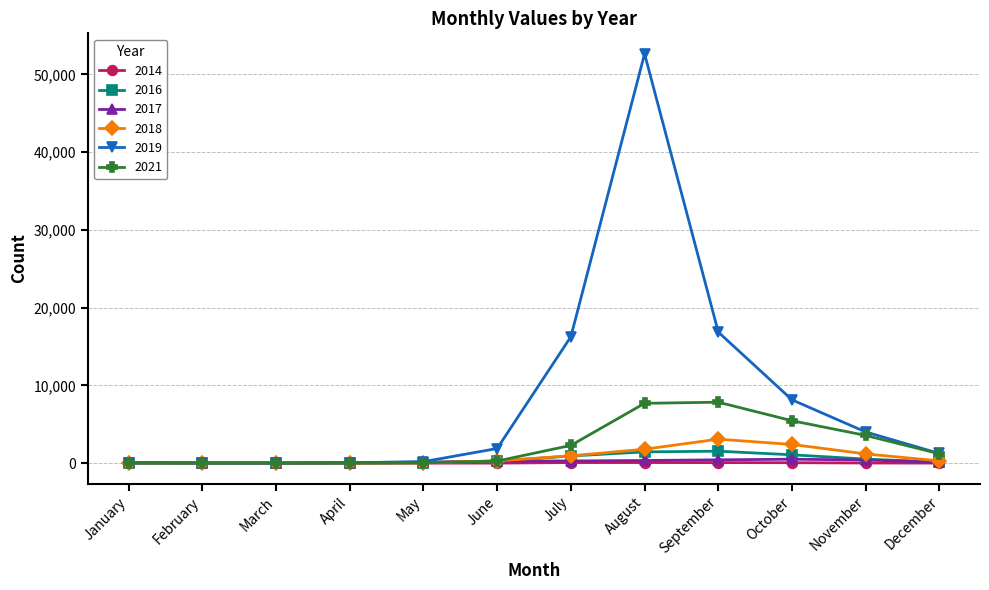

Does the chart have visible grid lines?

Yes